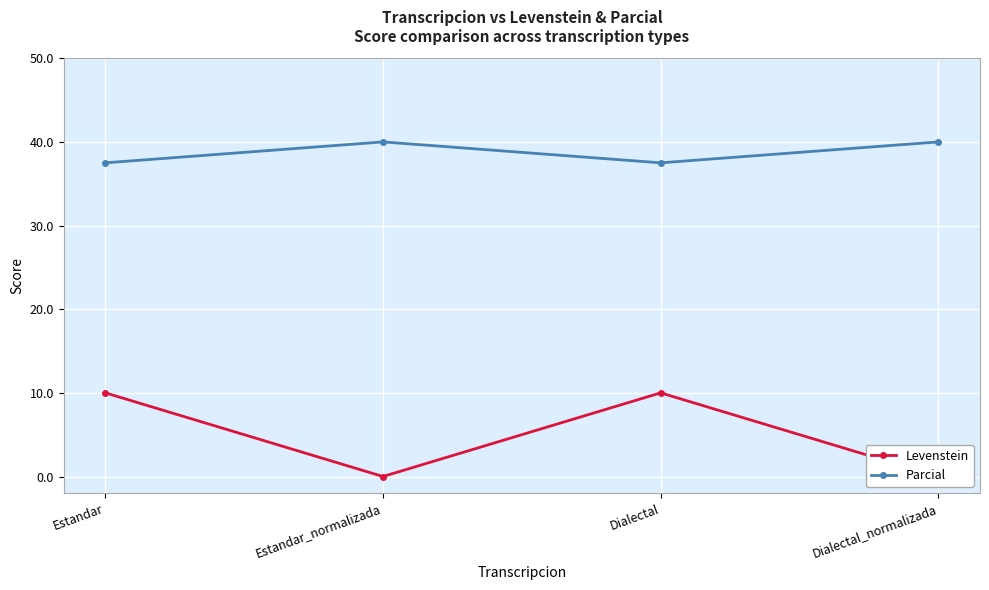

Count the number of data series in this chart.

2